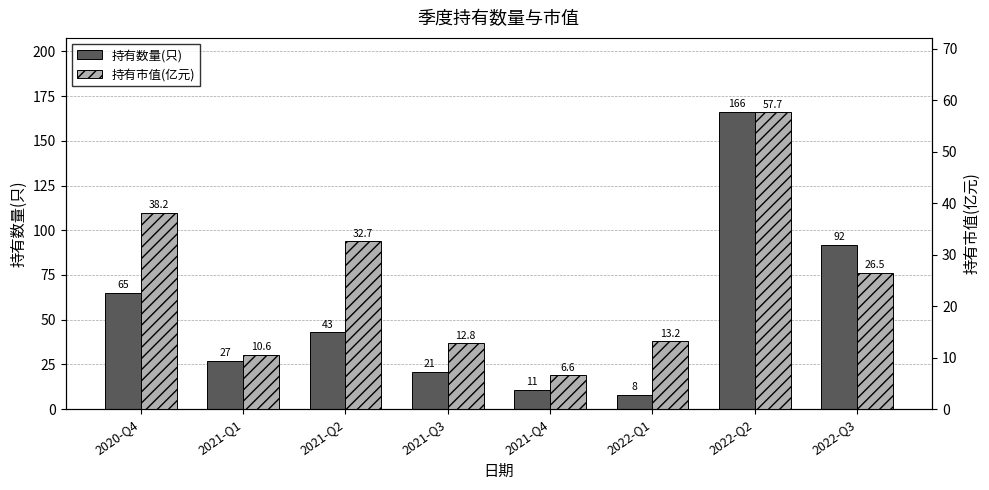

Reading left to right, list all the values displayed in this chart.

持有数量(只): 2020-Q4=65.0	2021-Q1=27.0	2021-Q2=43.0	2021-Q3=21.0	2021-Q4=11.0	2022-Q1=8.0	2022-Q2=166.0	2022-Q3=92.0
持有市值(亿元): 2020-Q4=38.2	2021-Q1=10.6	2021-Q2=32.7	2021-Q3=12.8	2021-Q4=6.6	2022-Q1=13.2	2022-Q2=57.7	2022-Q3=26.5